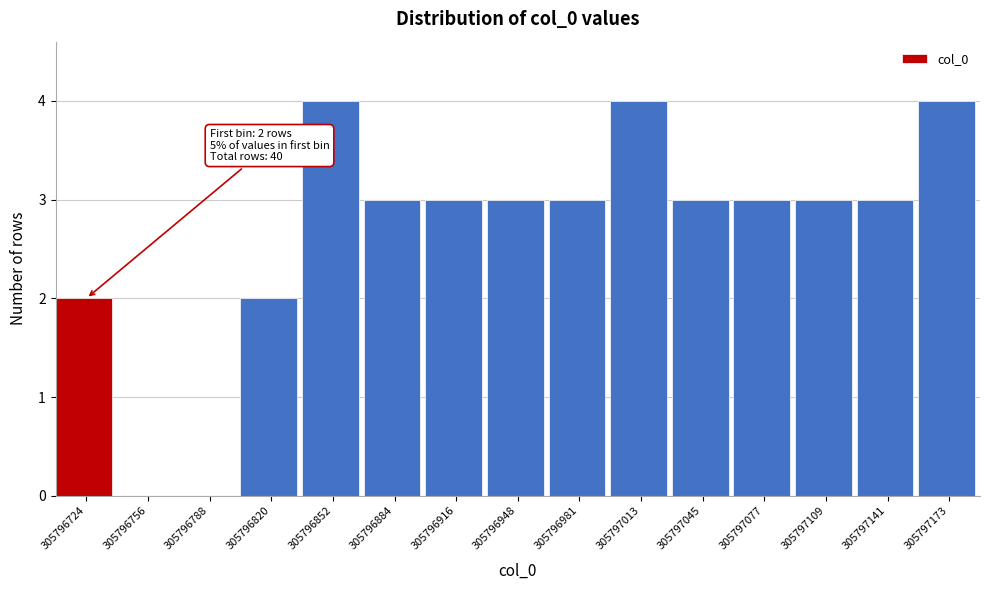

Reading left to right, extract all data points from this chart.

305796724=2	305796756=0	305796788=0	305796820=2	305796852=4	305796884=3	305796916=3	305796948=3	305796981=3	305797013=4	305797045=3	305797077=3	305797109=3	305797141=3	305797173=4